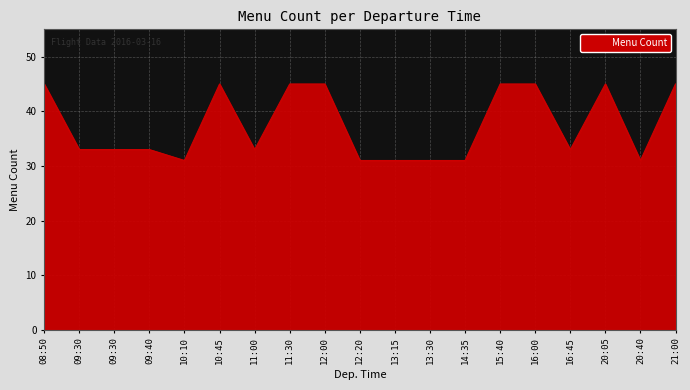

How many lines are shown in the chart?

1